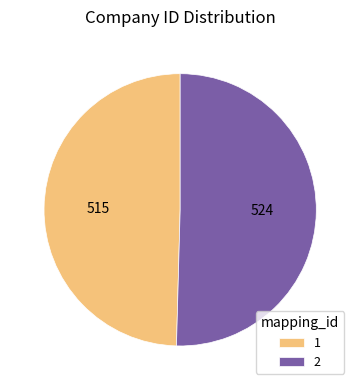

Rank the categories by value from highest to lowest.

2, 1